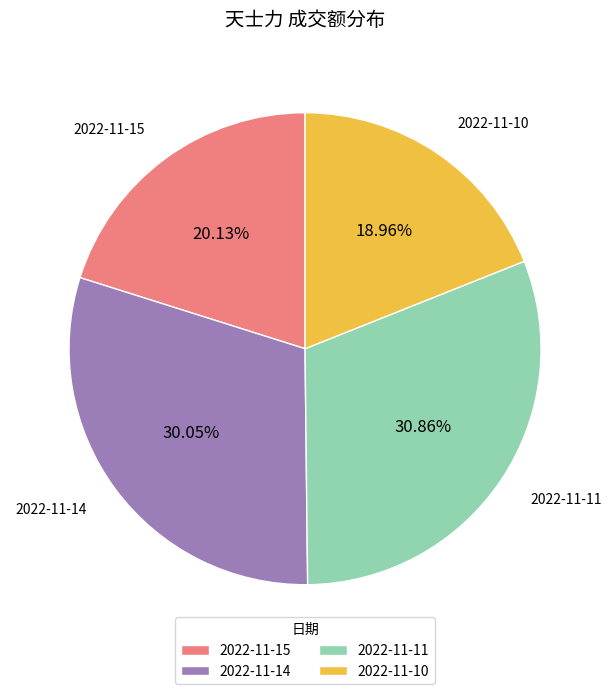

What portion of the pie excludes 2022-11-15?

79.9%